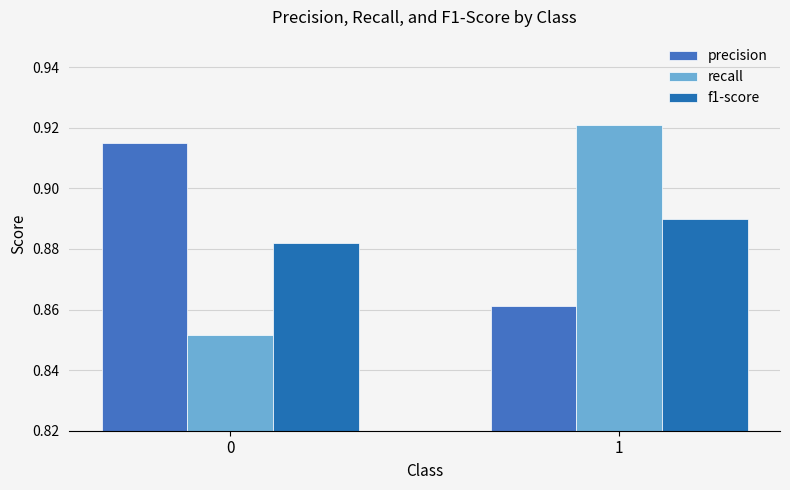

What is the value of the f1-score bar at the 2nd from the left?

0.9